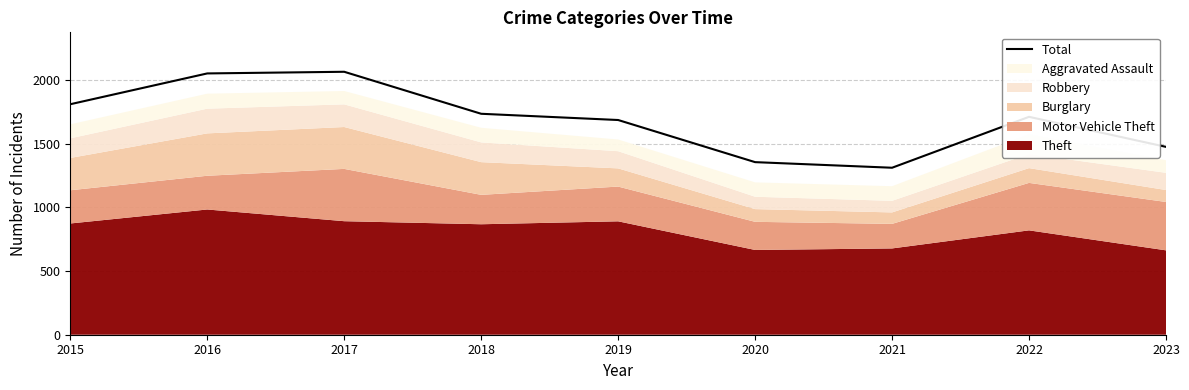

List the labels in order of value, largest first.

2017, 2016, 2015, 2018, 2022, 2019, 2023, 2020, 2021